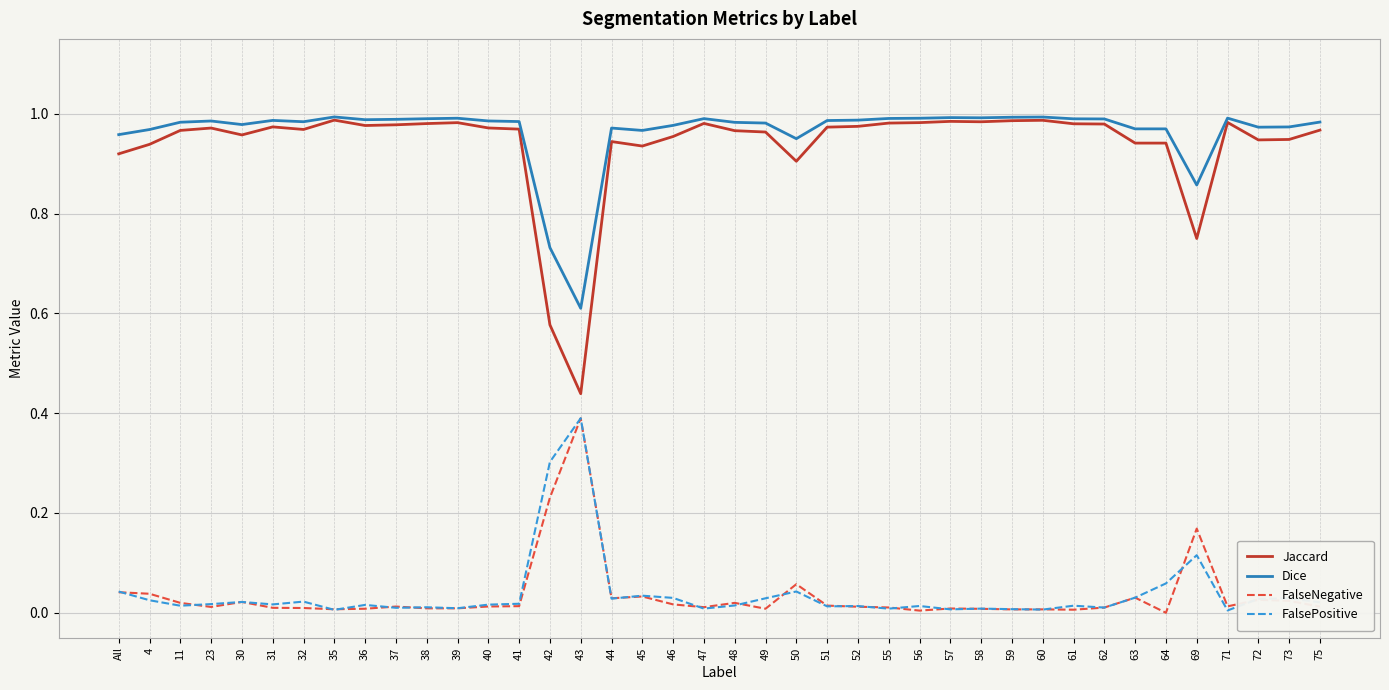

Which series has the widest spread of values?

Jaccard